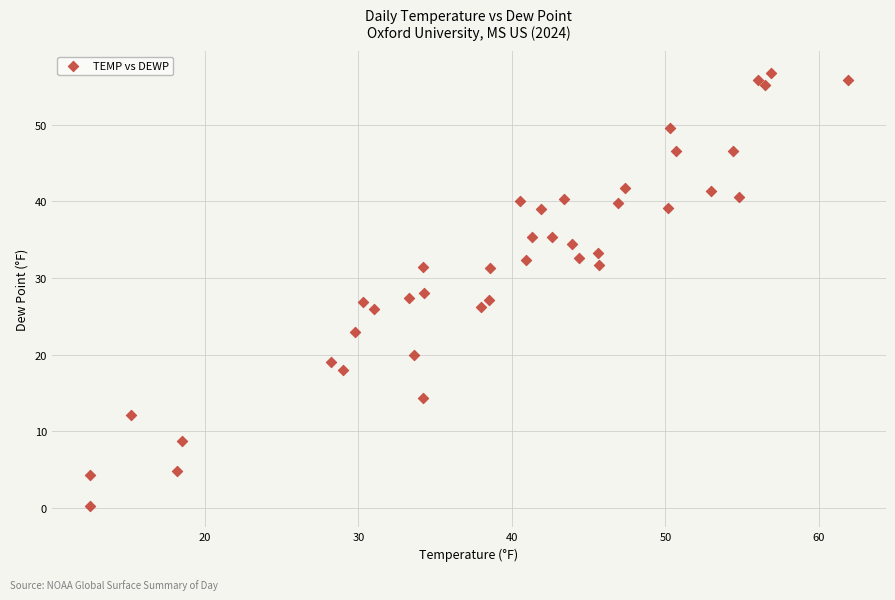

What is the range of Y values (max minus min)?

56.5